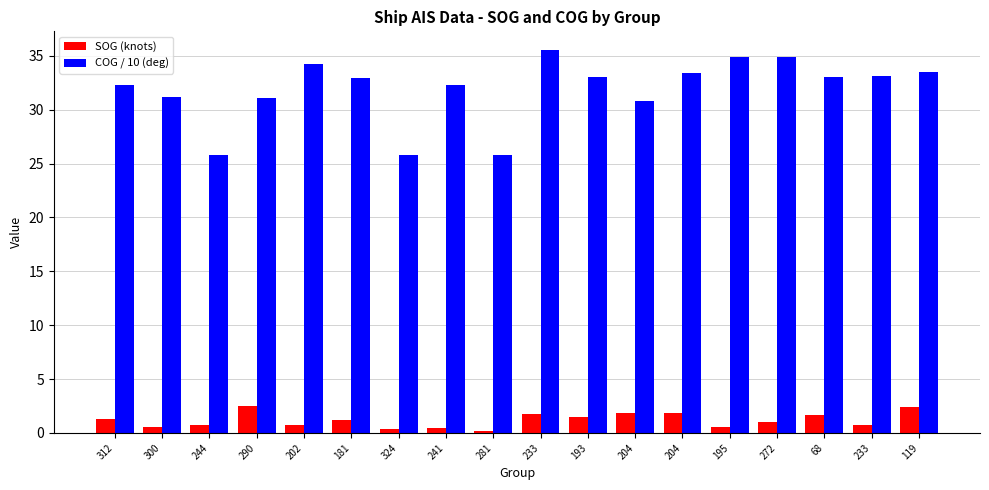

Between 290 and 193, which is larger?

290